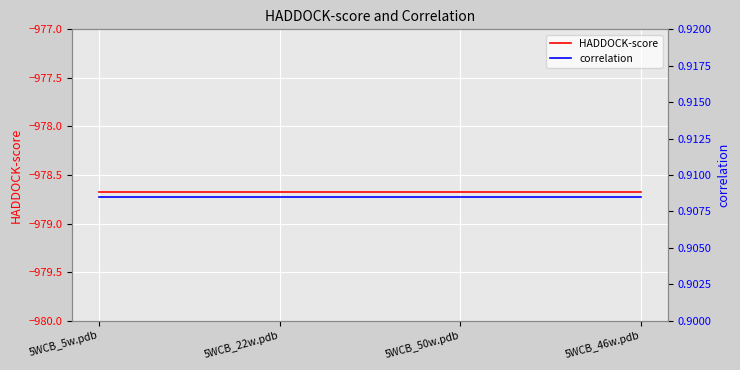

What is the value of the HADDOCK-score point at the 3rd from the left?

-978.7